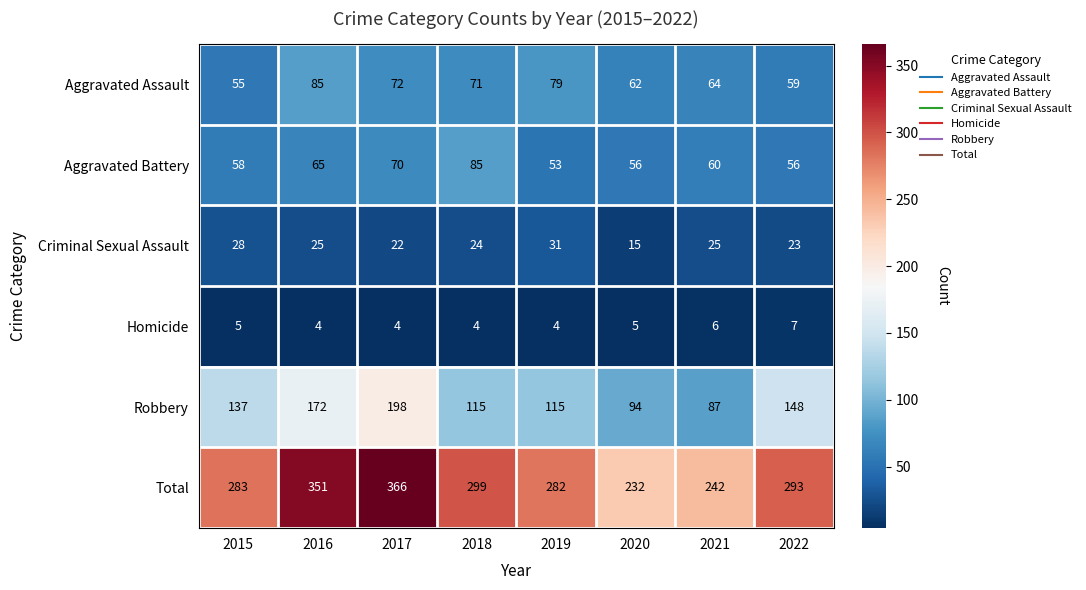

What is the difference between the second highest and minimum values in the Aggravated Battery series?

17